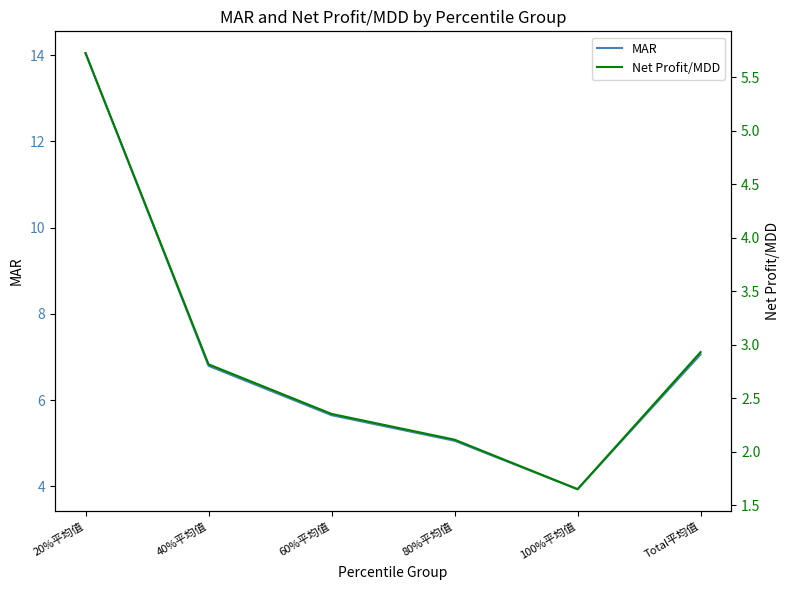

How many lines are shown in the chart?

2